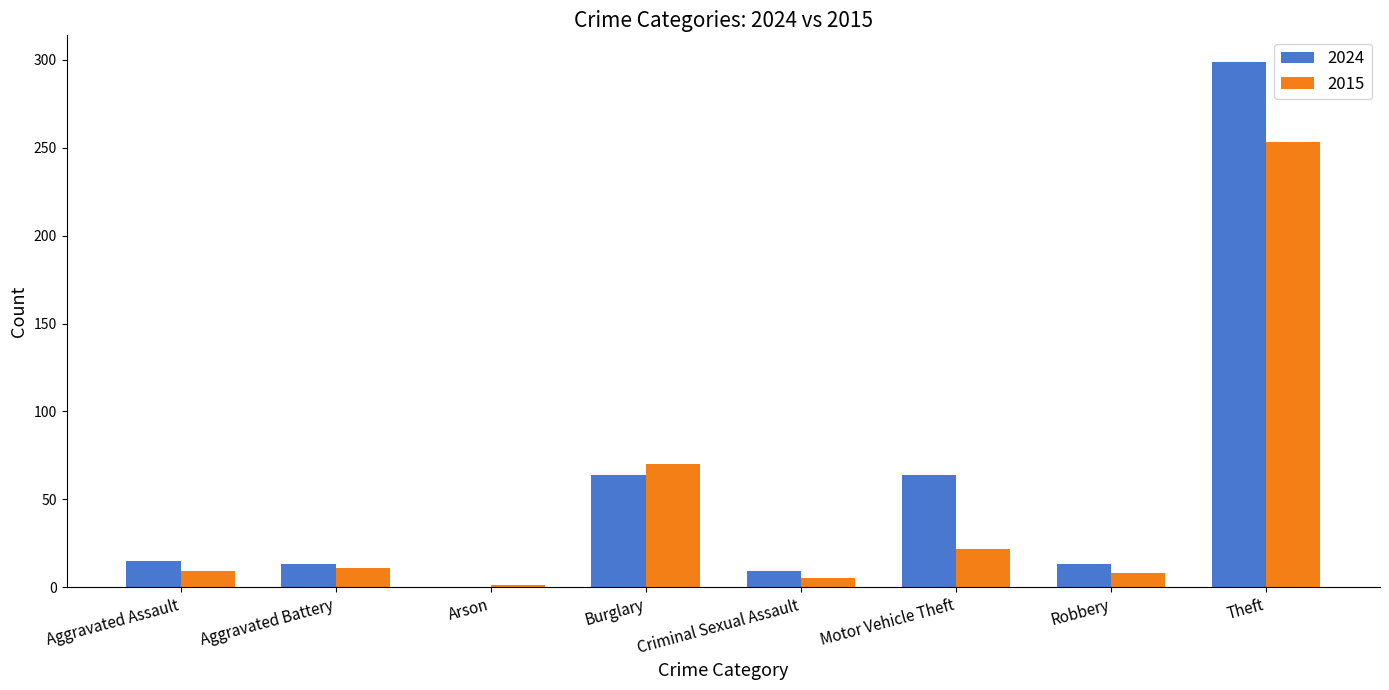

What is the sum of all 2024 values?

477